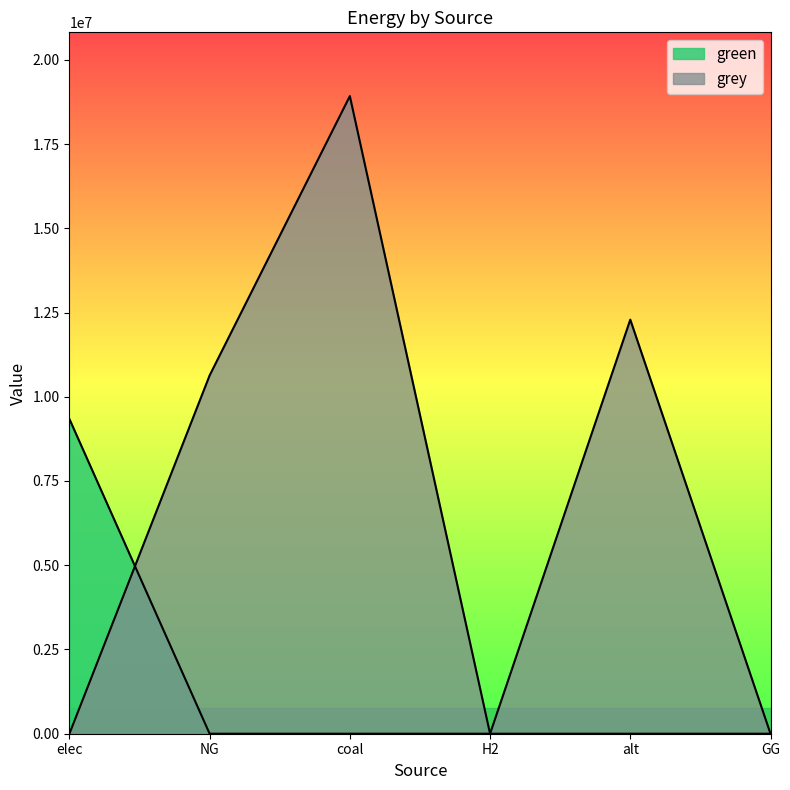

Rank the series at GG from highest to lowest value.

green, grey